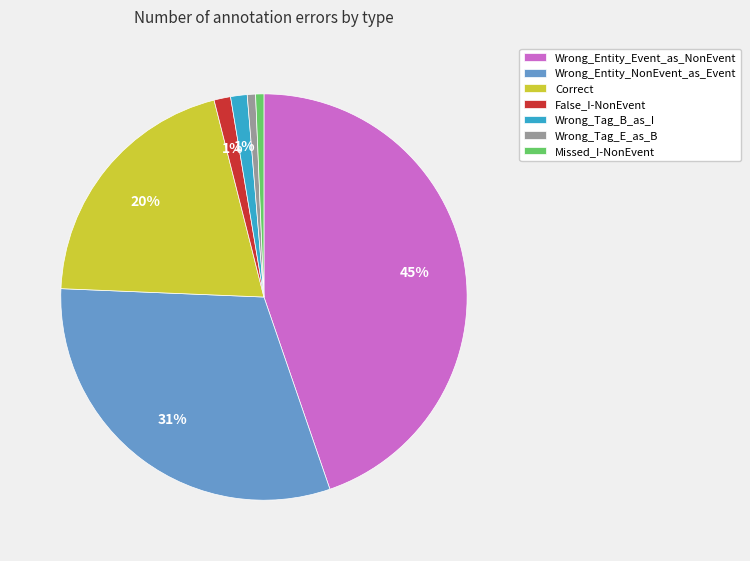

The Wrong_Tag_B_as_I slice represents 11% of the pie. True or false?

False